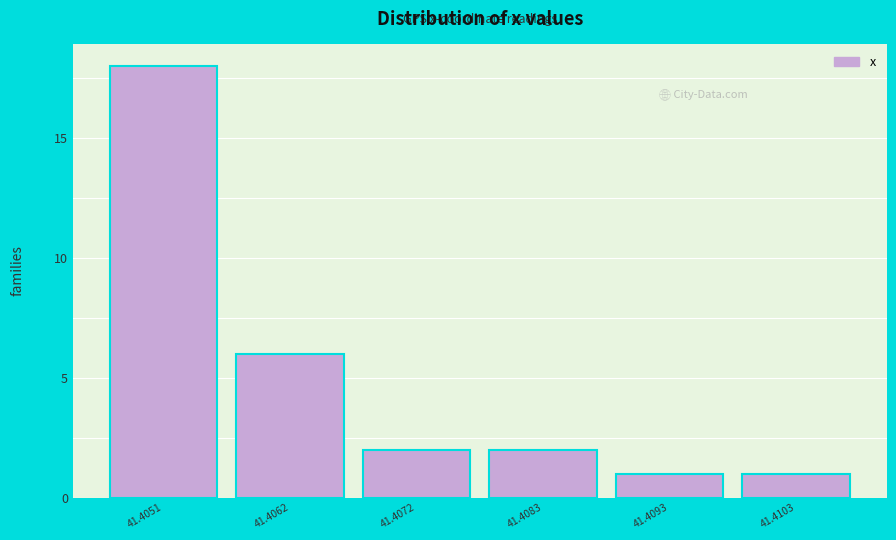

Reading left to right, what are all the values shown in this chart?

18	6	2	2	1	1